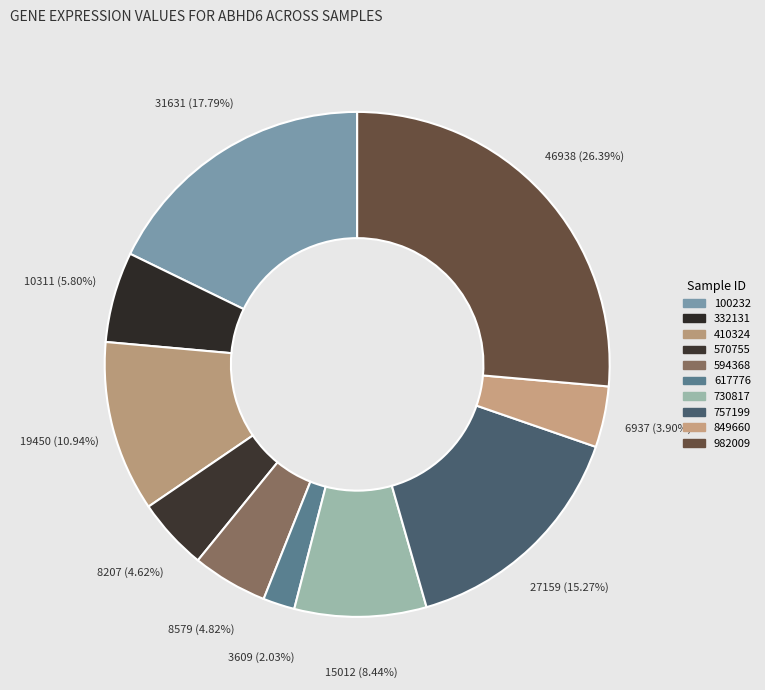

How many slices are in this pie chart?

10